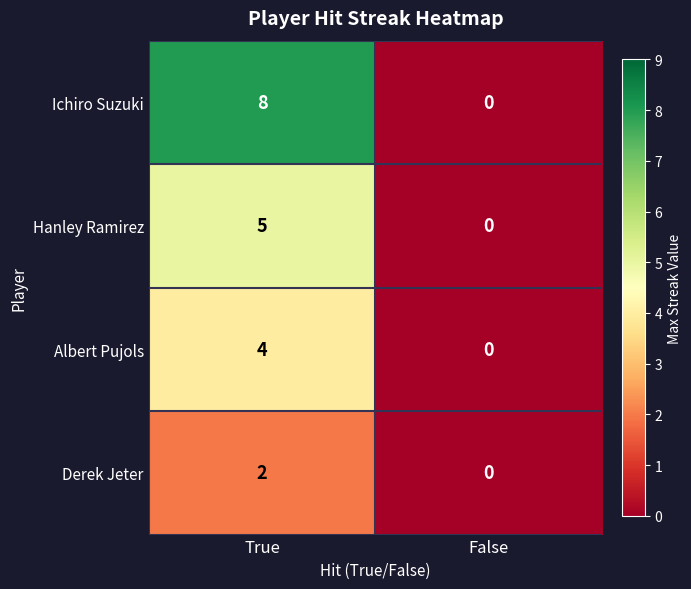

What is the sum of all Albert Pujols values?

4